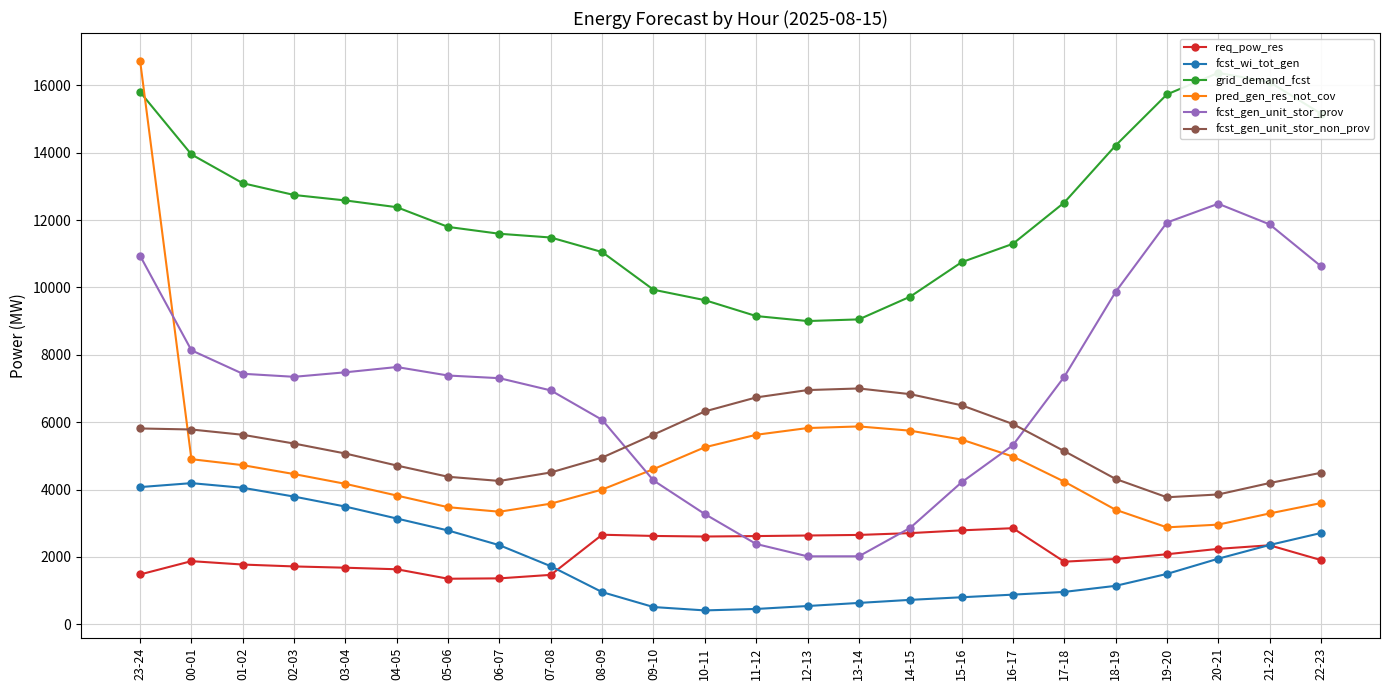

Which series ends up on top after the final intersection of pred_gen_res_not_cov and fcst_gen_unit_stor_prov?

fcst_gen_unit_stor_prov